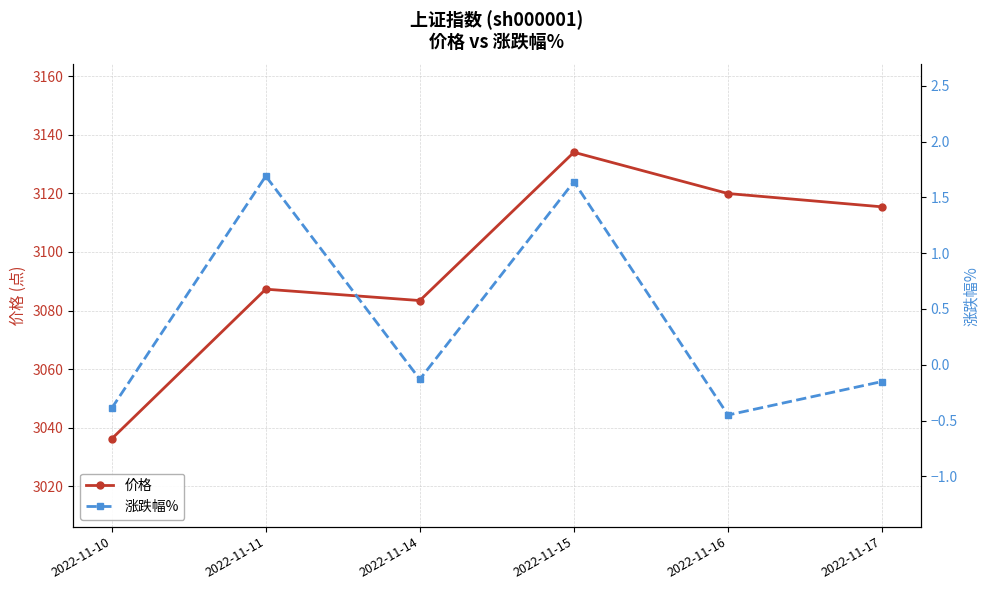

What is the total value across all series at 2022-11-17?

3115.3